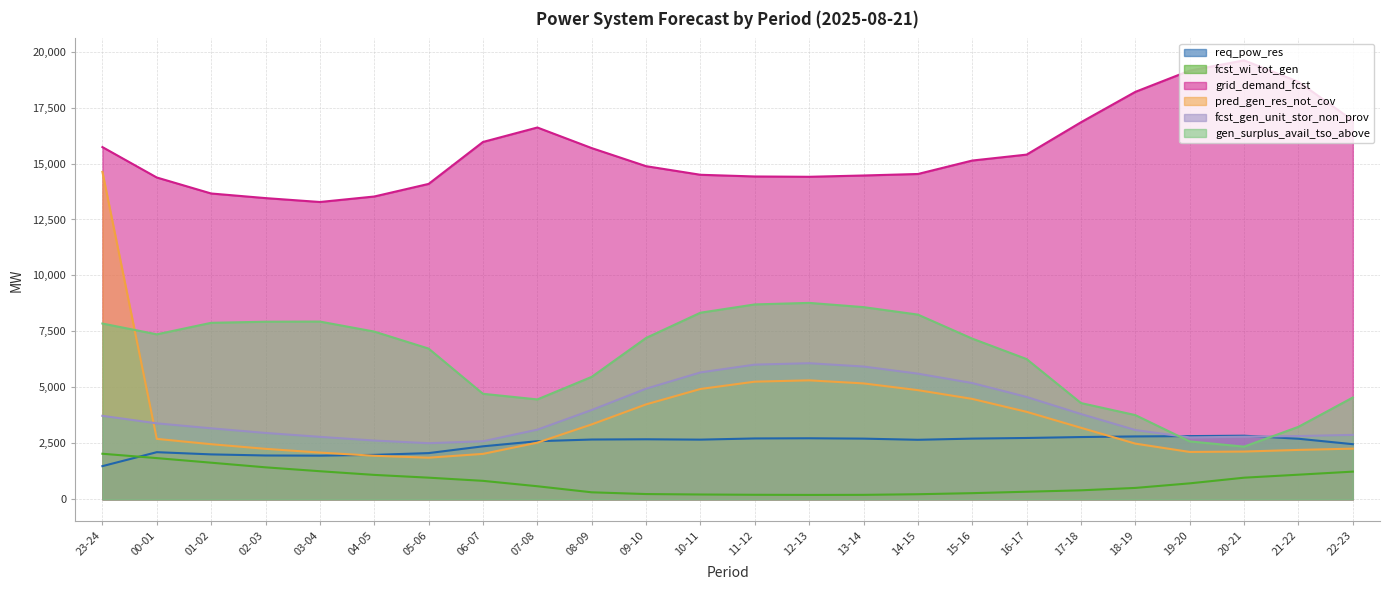

What is the label of the 23rd point from the right?

00-01